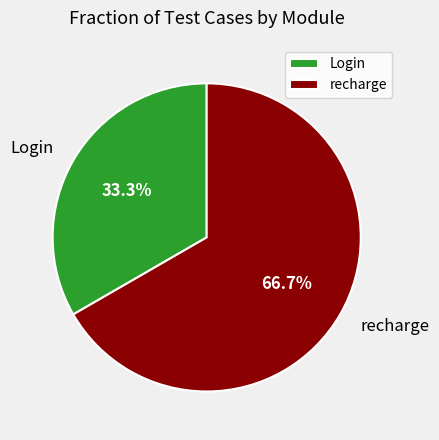

Does recharge account for over 50% of the chart?

Yes